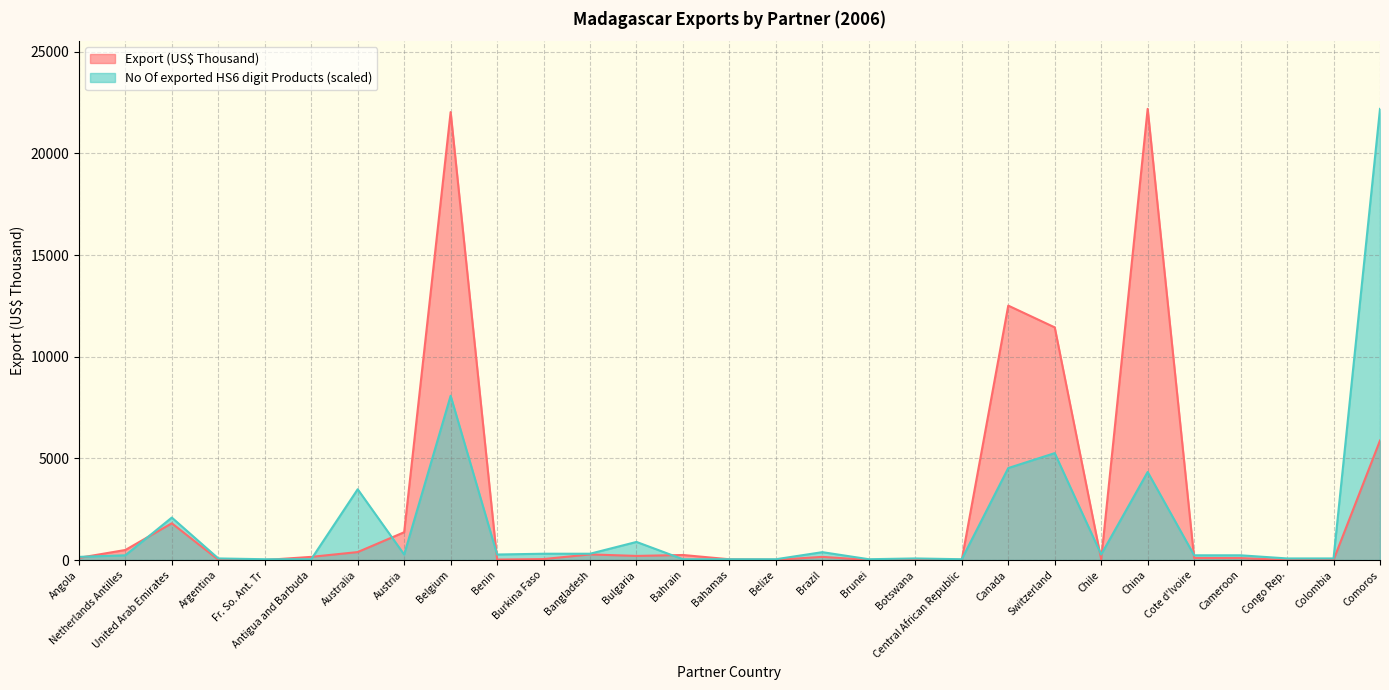

Which series has the widest spread of values?

Export (US$ Thousand)